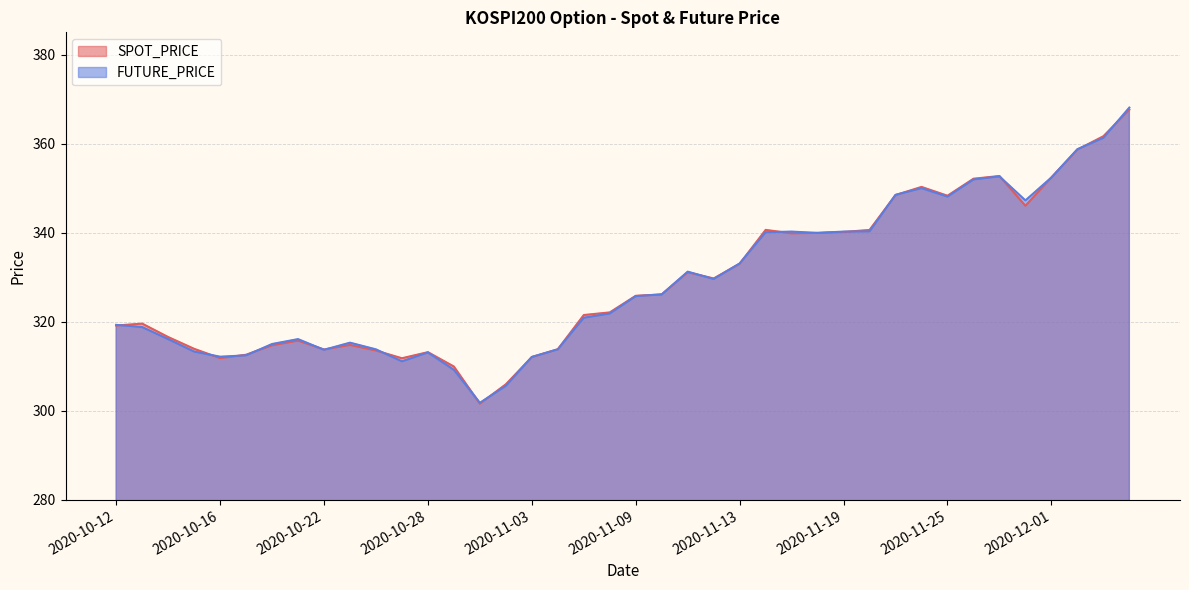

What is the sum of the SPOT_PRICE values at 2020-10-14 and 2020-10-21?

632.3